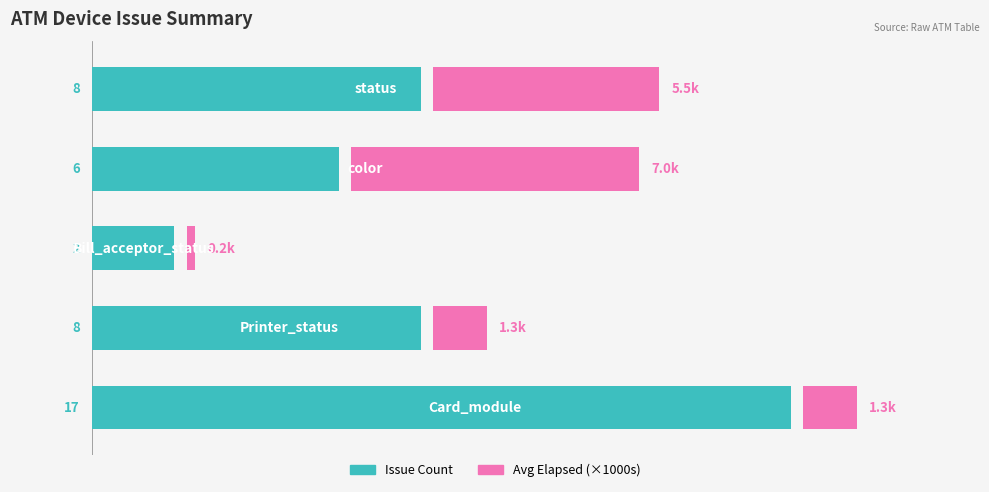

What is the value of the Avg Elapsed (×1000s) bar at the 1st from the left?

1.3